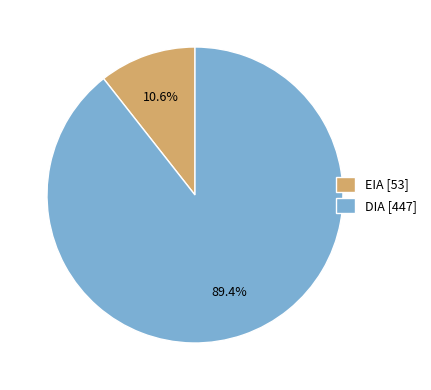

What portion of the pie excludes DIA [447]?

10.6%